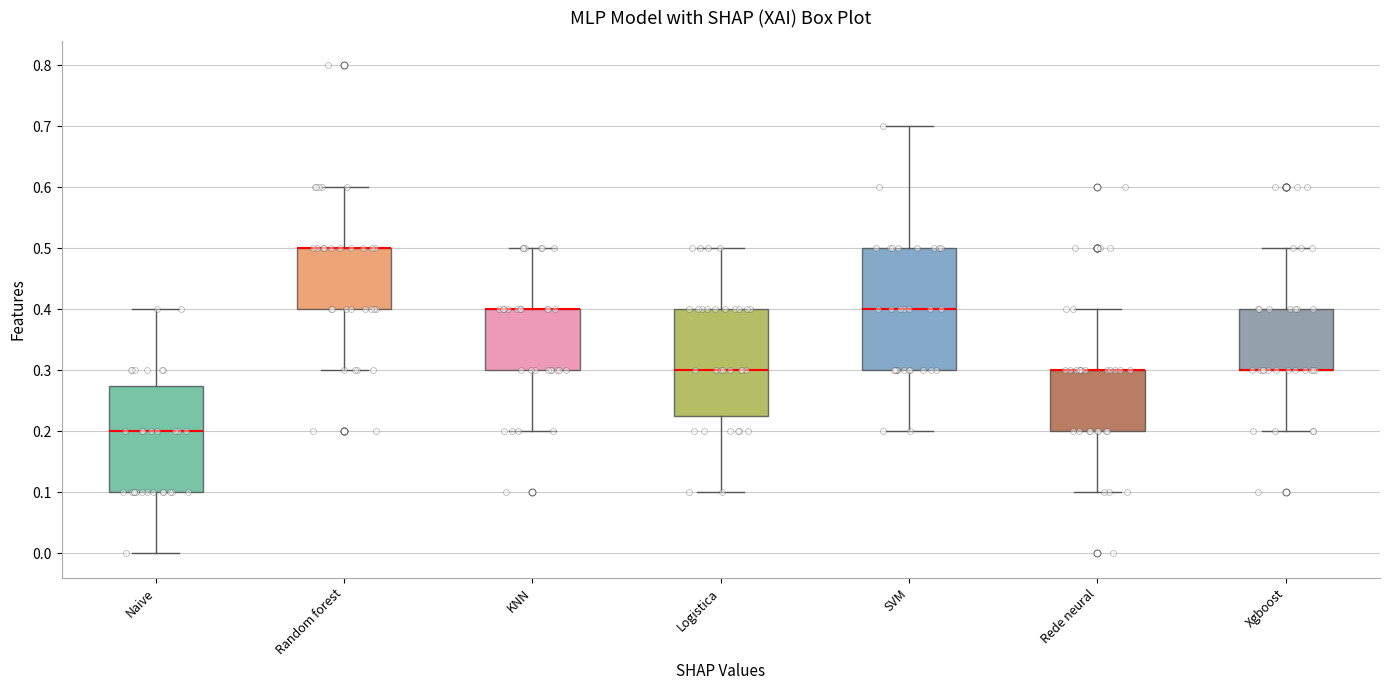

Reading left to right, transcribe this box plot: for each box, give where its median line is, the range the box spans, and where its two whiskers end, as read against the y-axis. The values are not printed on the chart, so give them approximately, as read against the axis.

Naive: median 0.20, box 0.10 to 0.28, whiskers 0.00 to 0.40
Random forest: median 0.50 (drawn on the box's upper edge), box 0.40 to 0.50, whiskers 0.30 to 0.60
KNN: median 0.40 (drawn on the box's upper edge), box 0.30 to 0.40, whiskers 0.20 to 0.50
Logistica: median 0.30, box 0.23 to 0.40, whiskers 0.10 to 0.50
SVM: median 0.40, box 0.30 to 0.50, whiskers 0.20 to 0.70
Rede neural: median 0.30 (drawn on the box's upper edge), box 0.20 to 0.30, whiskers 0.10 to 0.40
Xgboost: median 0.30 (drawn on the box's lower edge), box 0.30 to 0.40, whiskers 0.20 to 0.50